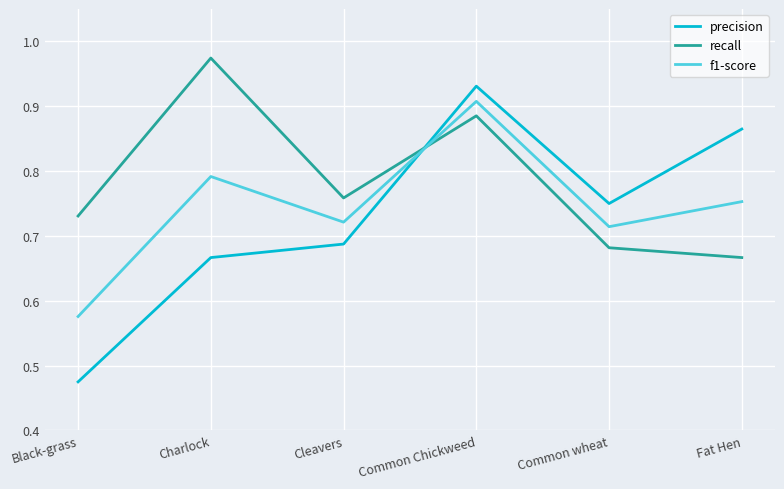

At which category does f1-score reach its first local peak?

Charlock